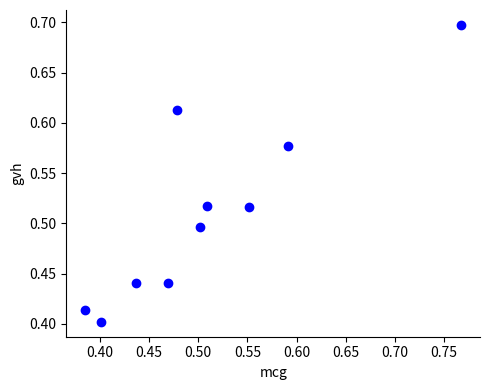

What is the range of Y values (max minus min)?

0.3